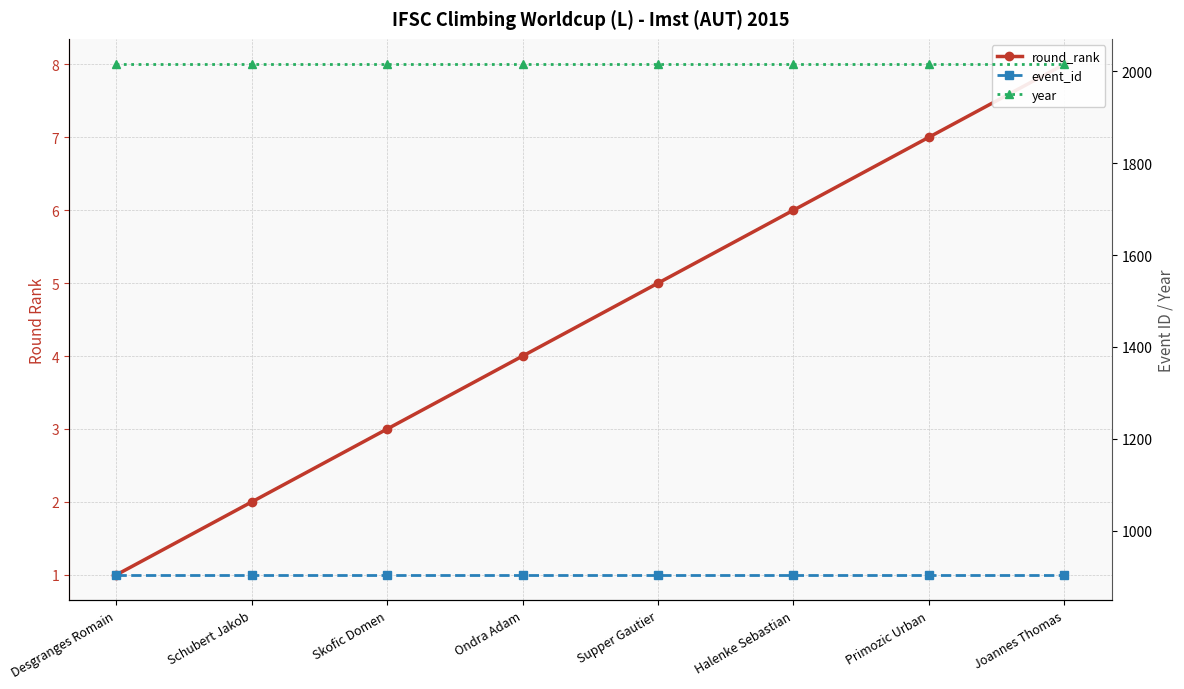

True or false: round_rank and event_id cross at least once.

False